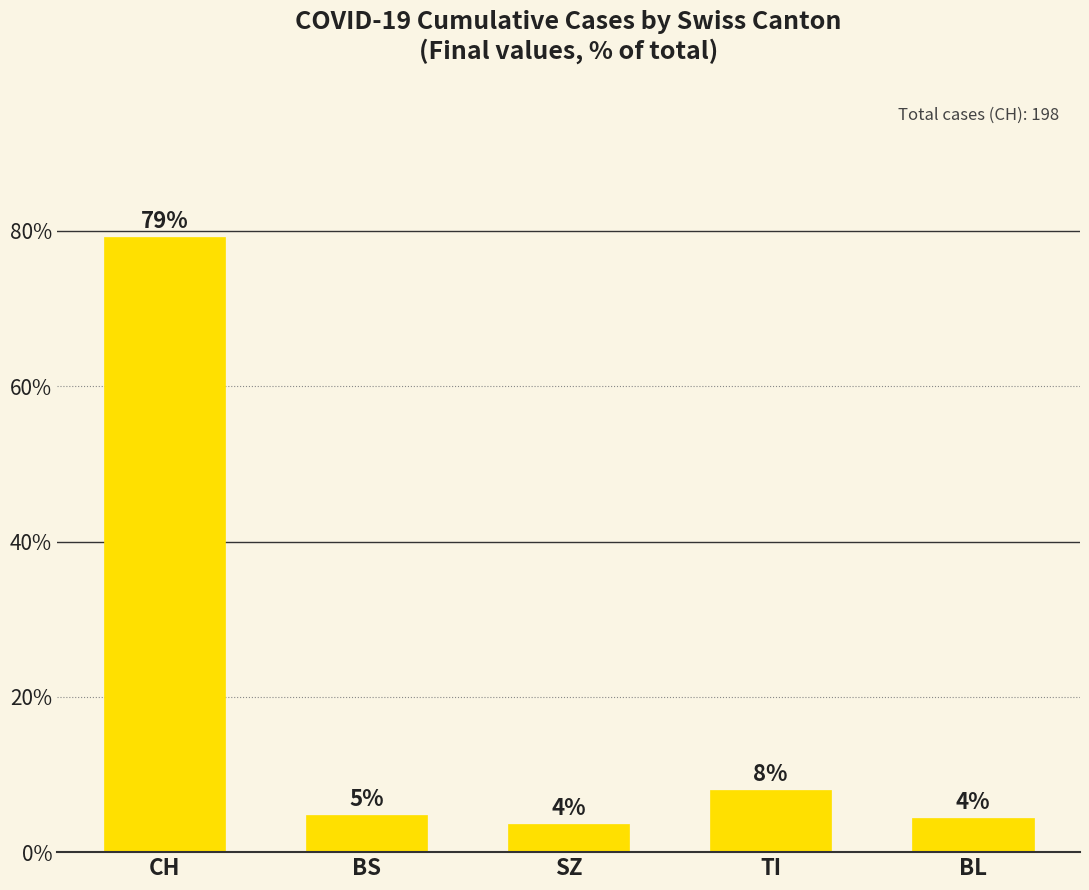

How many bars are there in total?

5